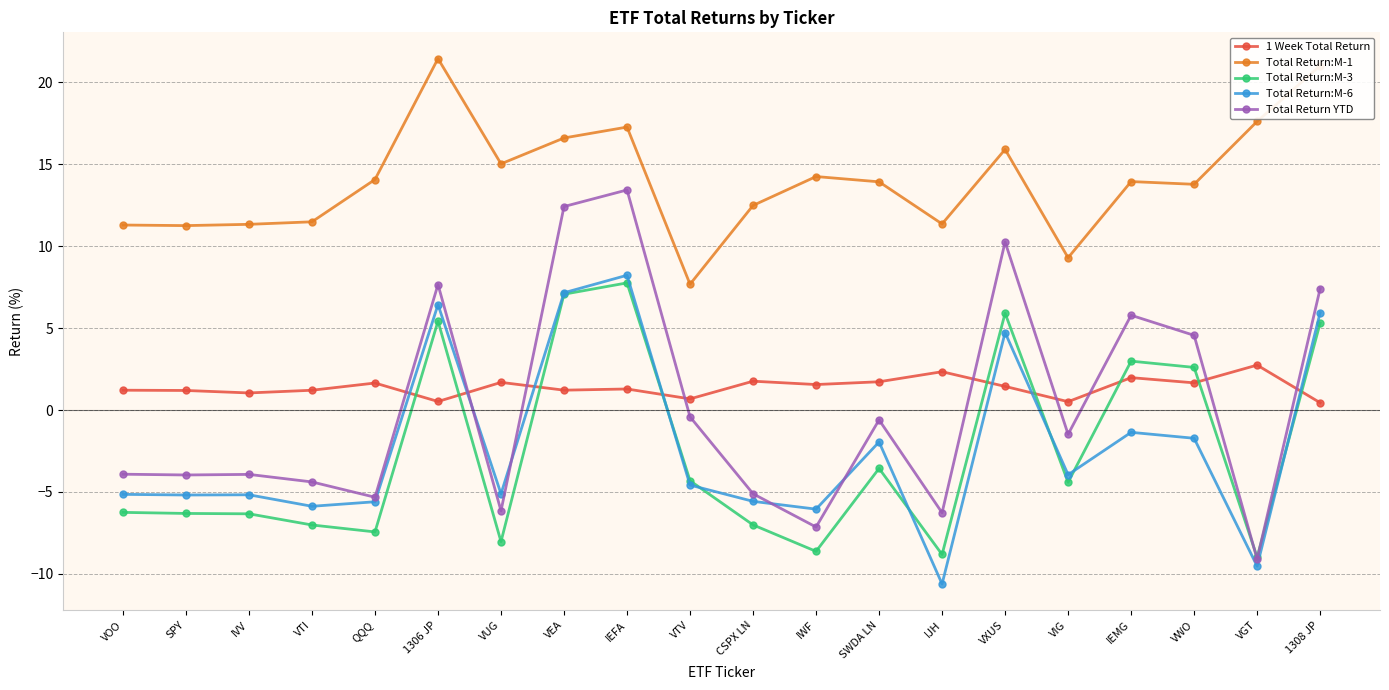

The Total Return:M-1 series shows 15.6 at IJH. True or false?

False